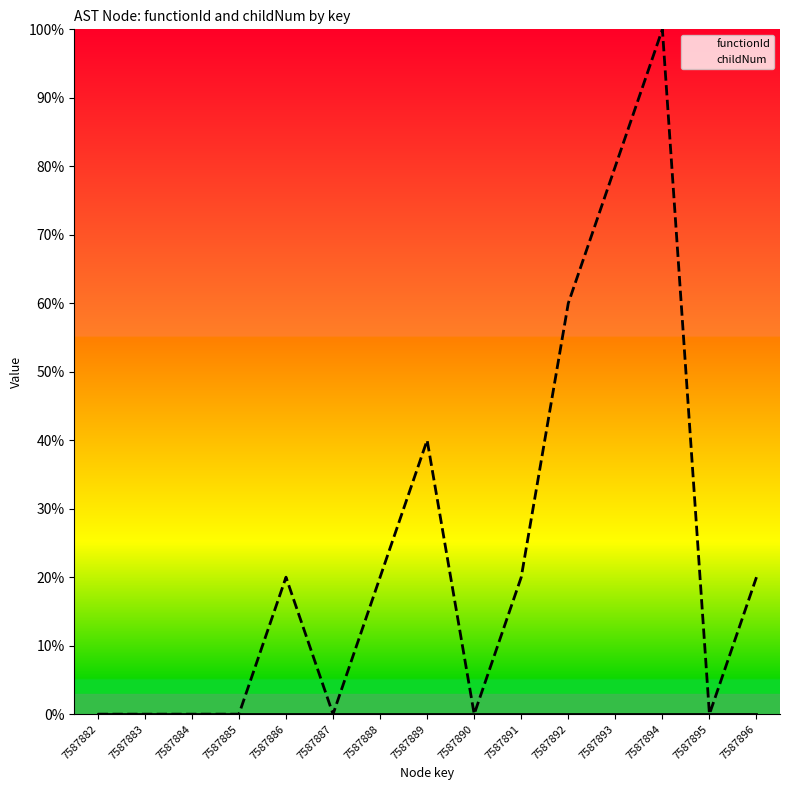

Rank the categories by functionId value from lowest to highest.

7587882, 7587883, 7587884, 7587885, 7587886, 7587887, 7587888, 7587889, 7587890, 7587891, 7587892, 7587893, 7587894, 7587895, 7587896